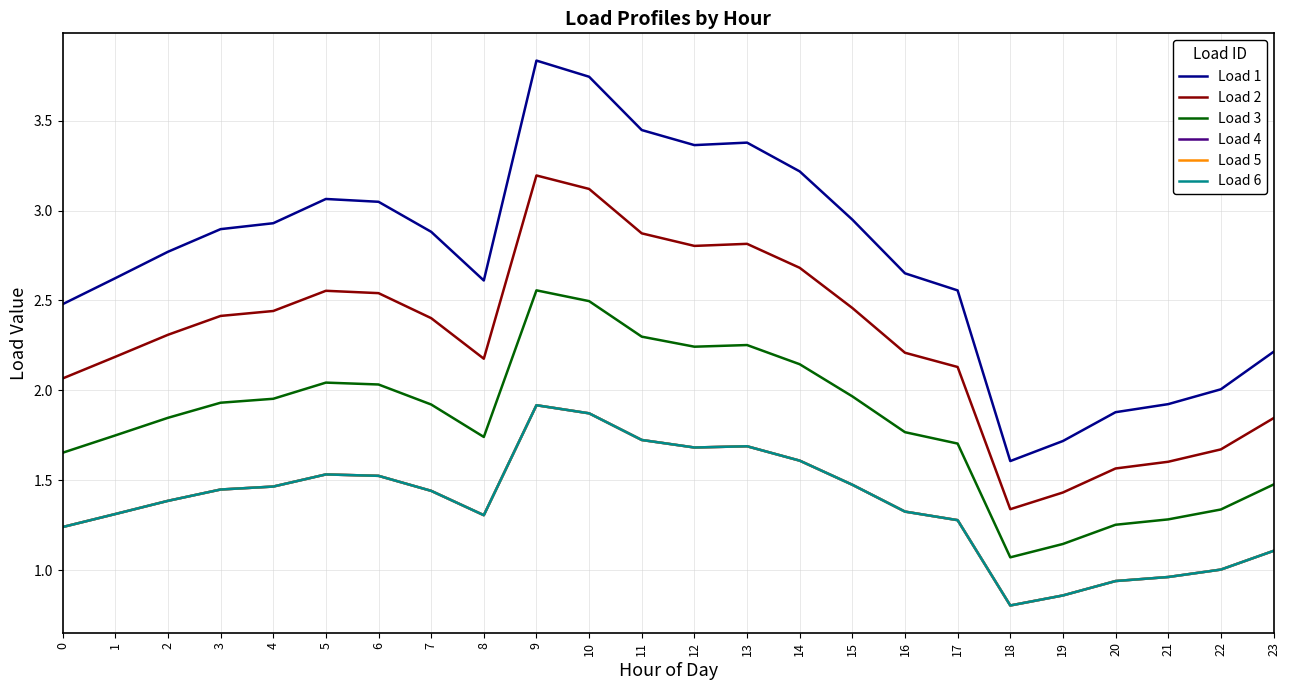

In Load 6, how many points are higher than both neighbors (excluding endpoints)?

3